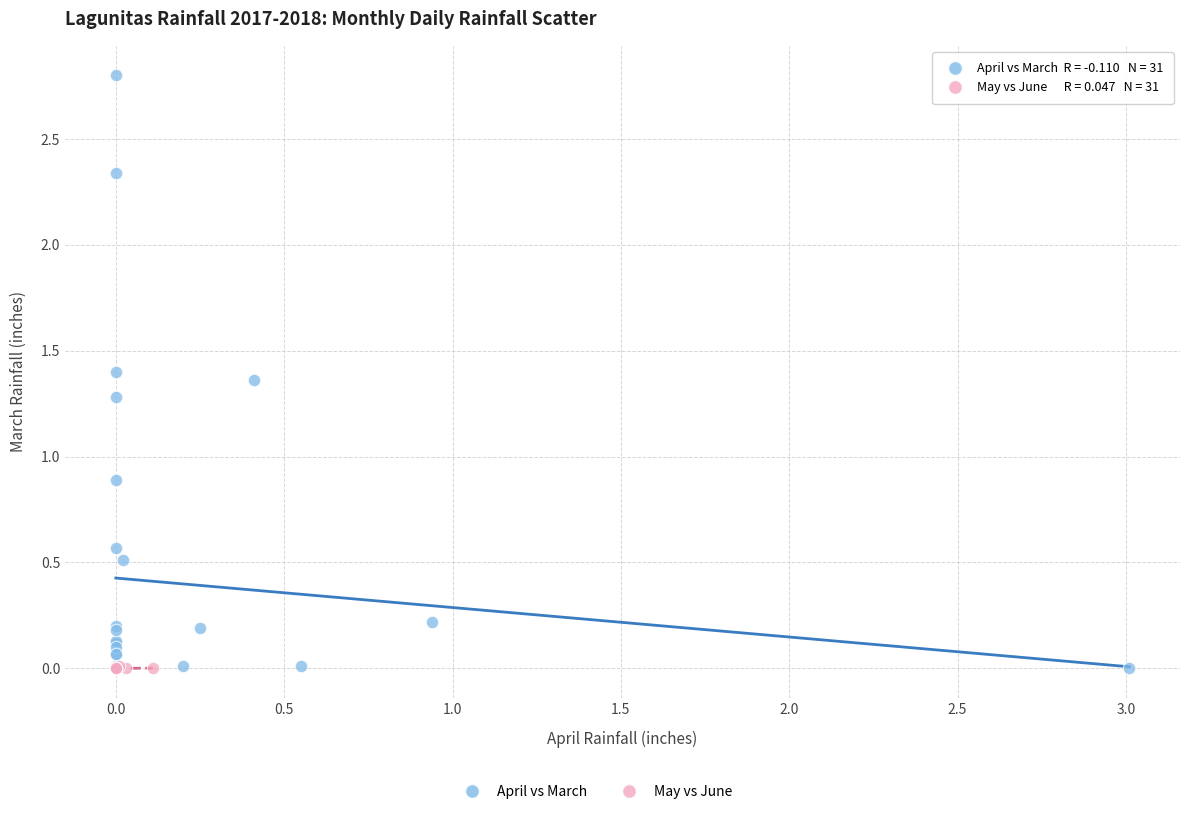

Which series reaches the maximum Y coordinate?

April vs March